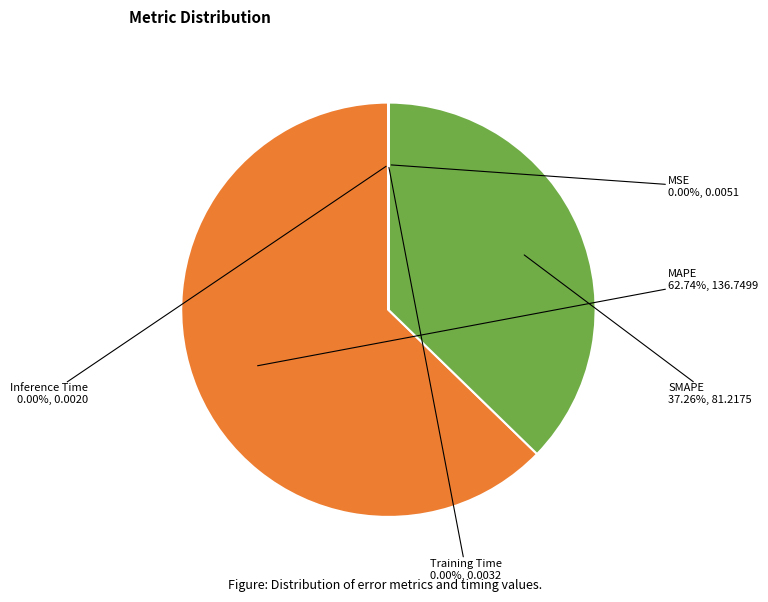

To the nearest percent, what portion does SMAPE represent?

37%